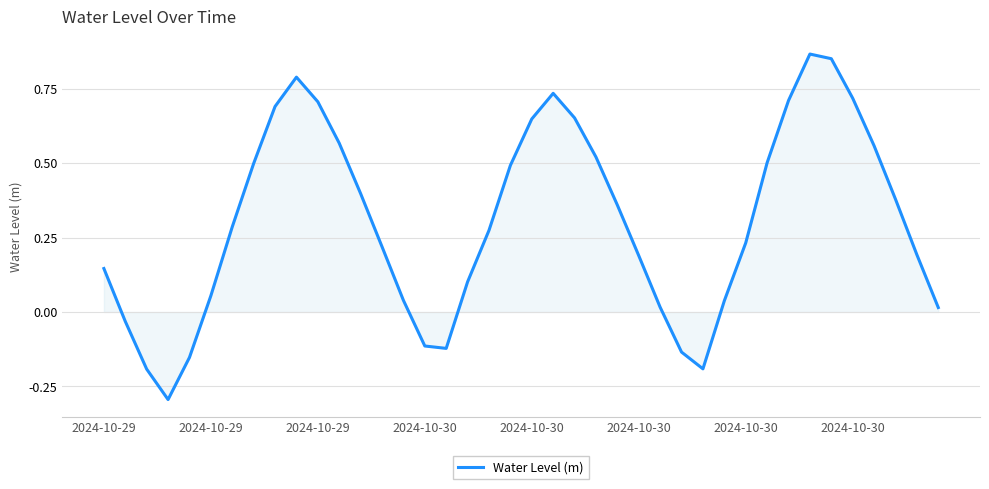

What is the smallest value displayed?

-0.3